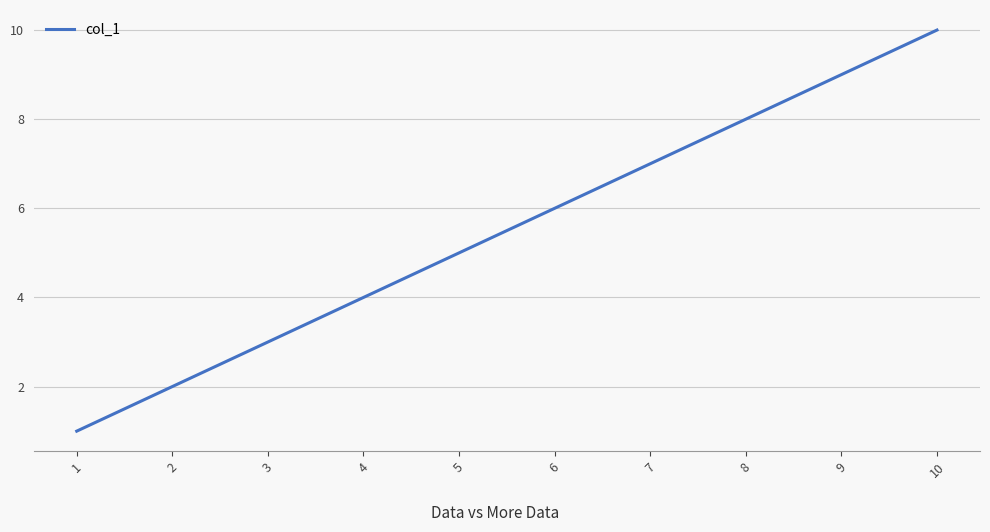

What is the change in value from 3 to 5?

+2